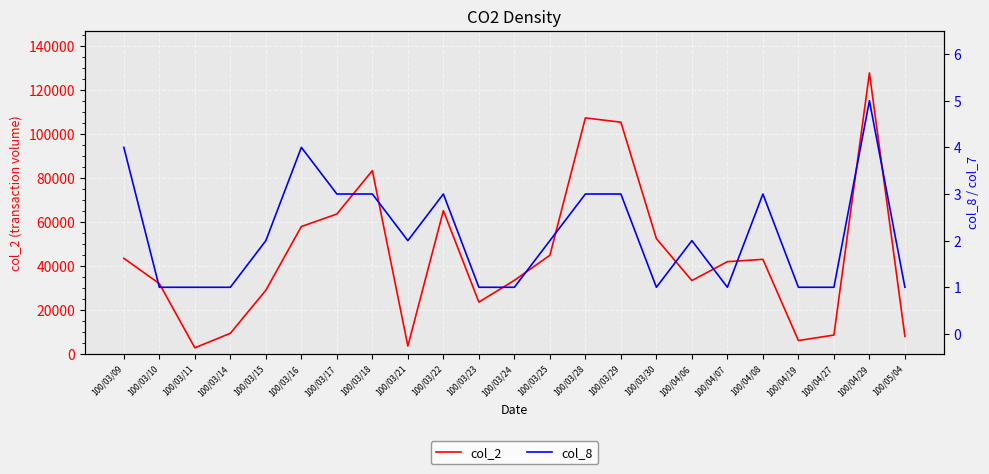

Reading right to left, what are all the values shown in this chart?

col_2: 8000	127900	8600	6100	43070	42000	33400	52470	105480	107440	44900	33500	23600	65210	3600	83460	63680	58000	29000	9400	2800	32000	43530
col_8: 1	5	1	1	3	1	2	1	3	3	2	1	1	3	2	3	3	4	2	1	1	1	4